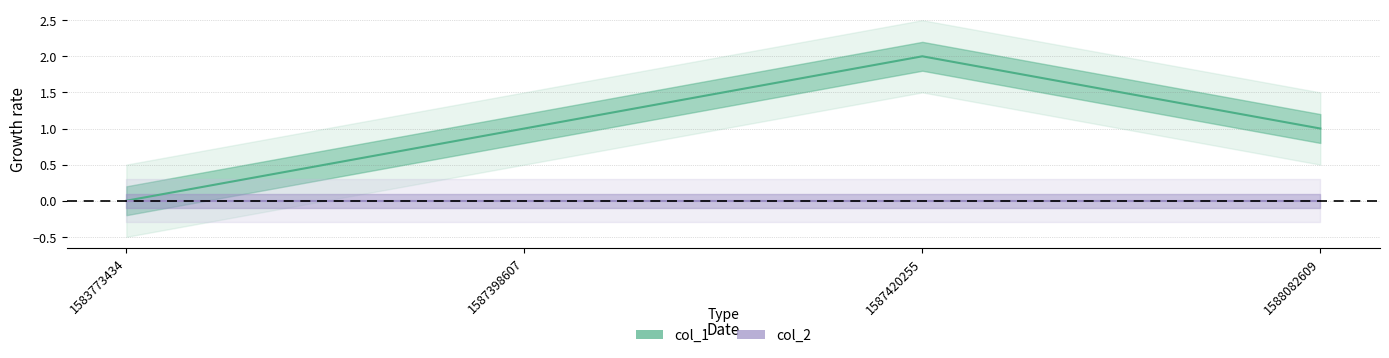

True or false: col_2 and col_1 intersect in this chart.

False